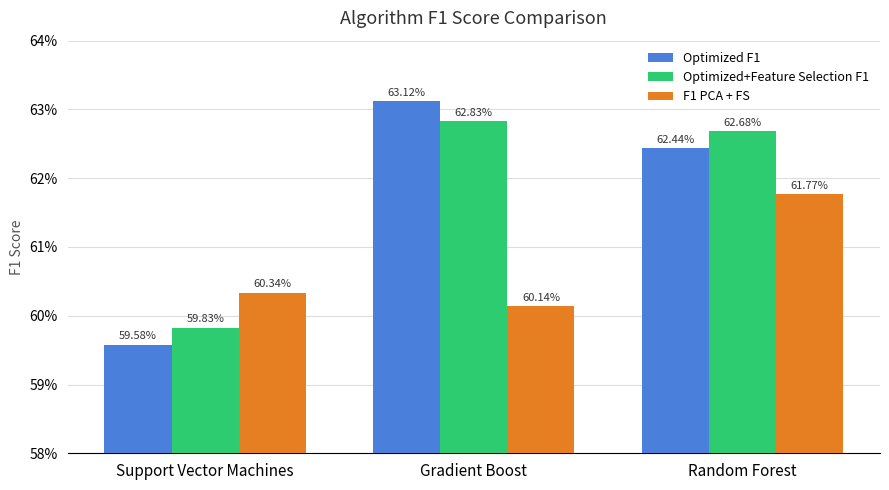

What are all the series names shown in the legend?

Optimized F1, Optimized+Feature Selection F1, F1 PCA + FS